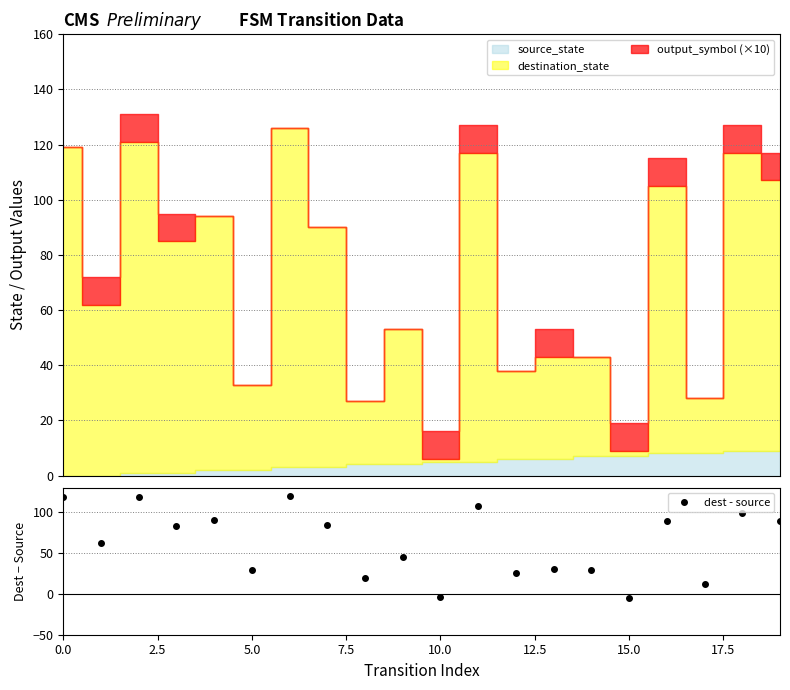

How many interior local valleys does the dest - source series have?

8